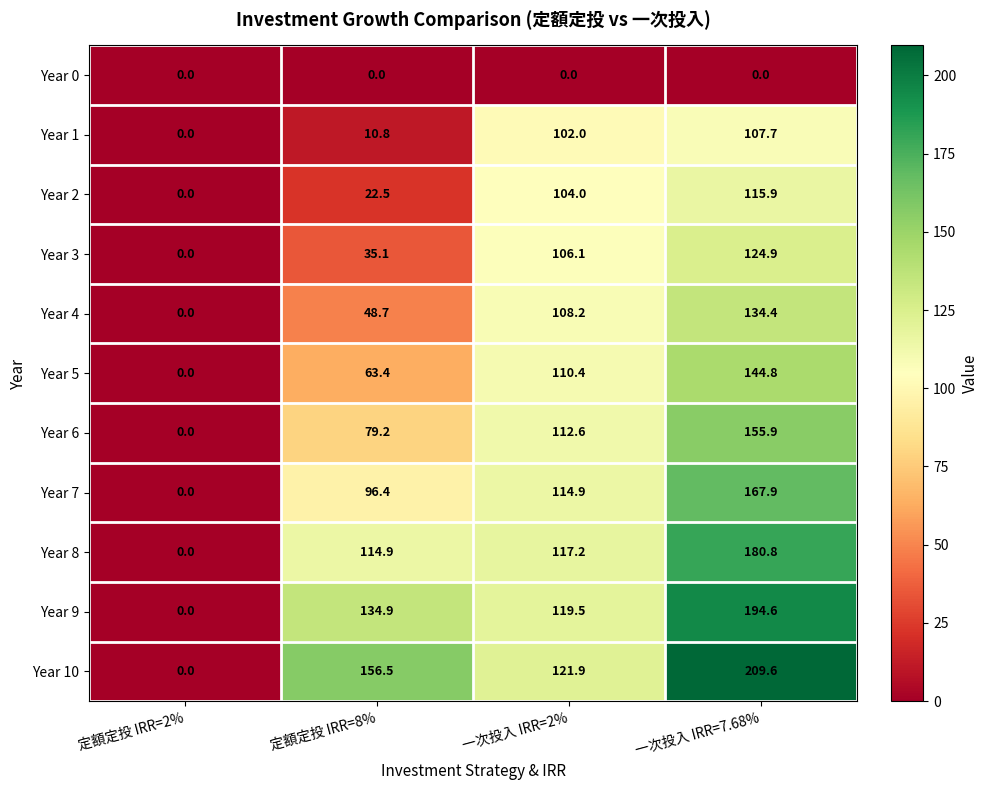

How many values in the Year 3 series are below 106?

2